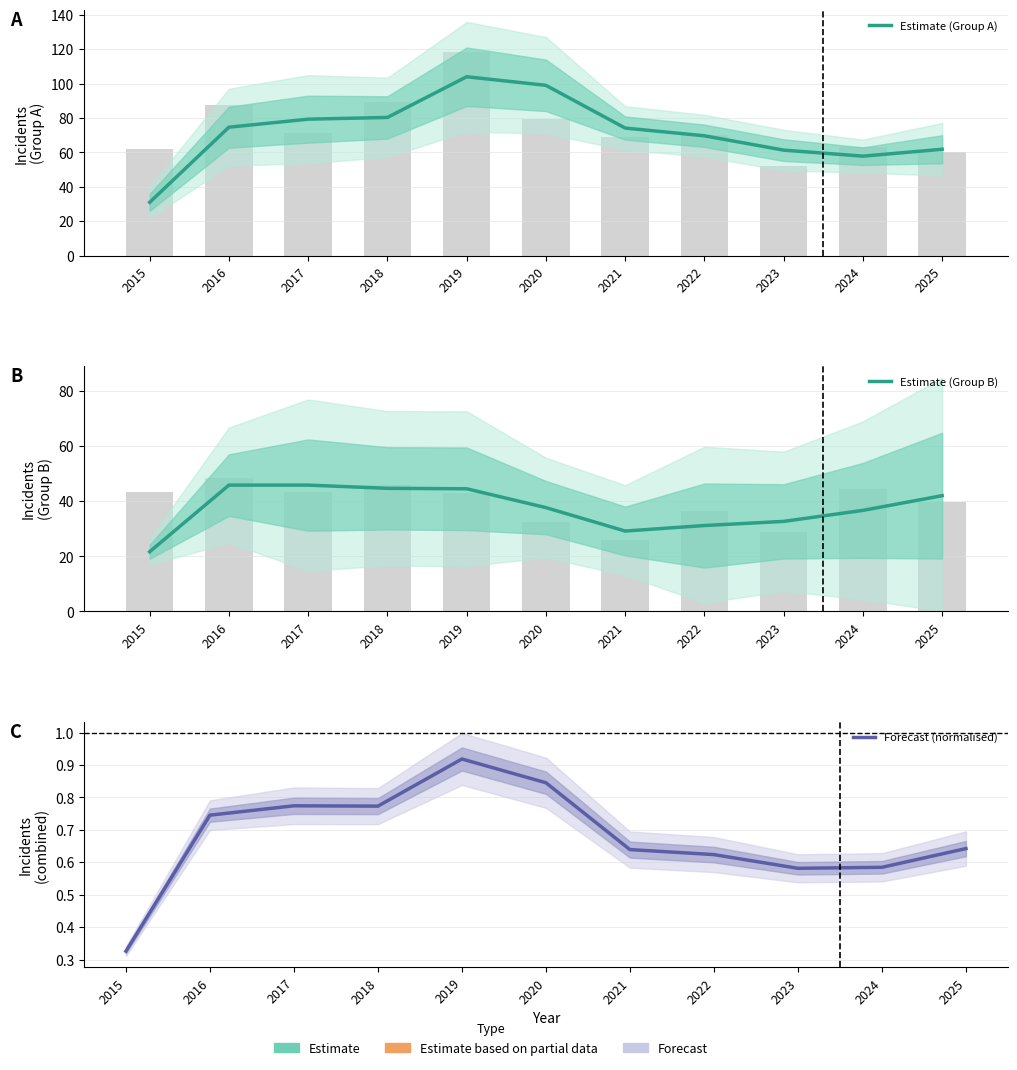

List the labels in order of Estimate (Group B) value, smallest first.

2015, 2021, 2022, 2023, 2024, 2020, 2025, 2019, 2018, 2016, 2017